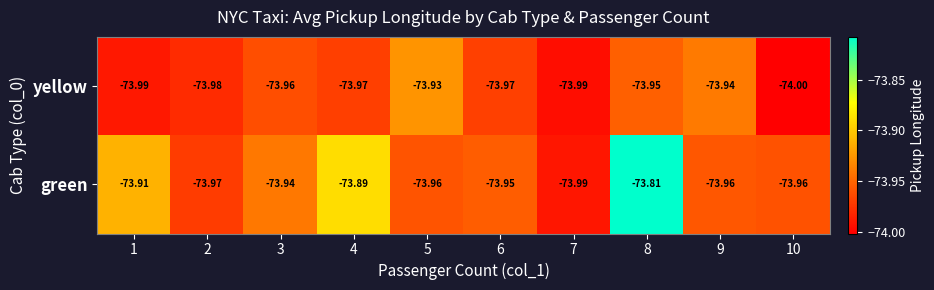

Rank the series by their maximum value, from highest to lowest.

green, yellow